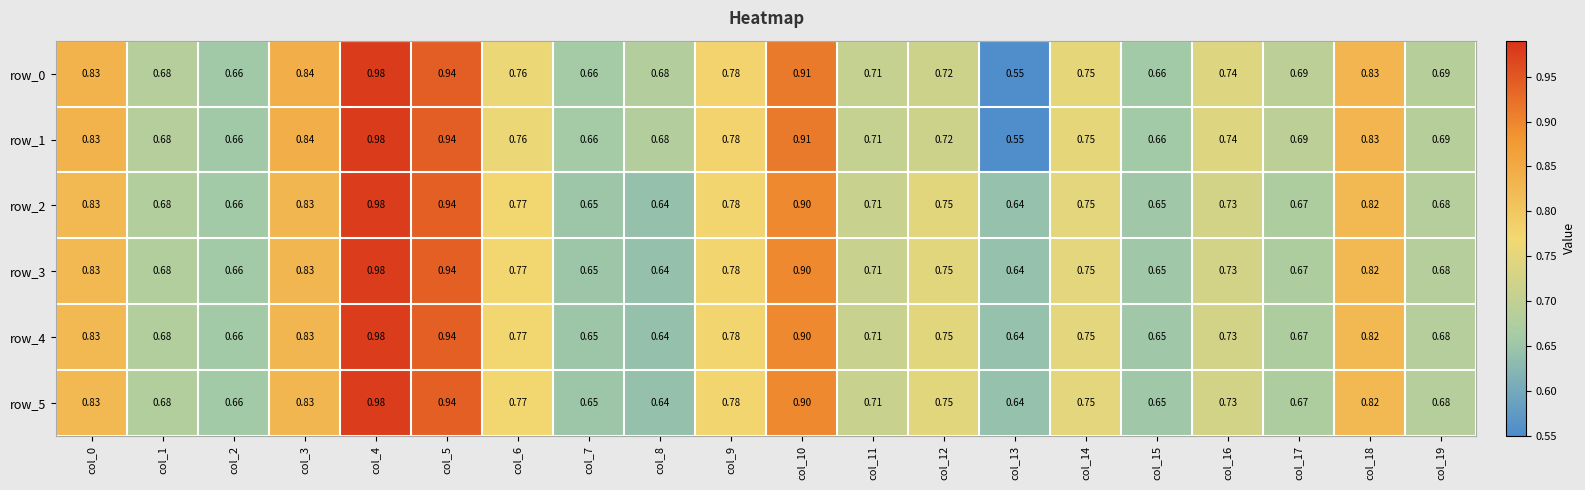

Is the value of row_4 at col_13 greater than the value of row_1 at col_17?

No